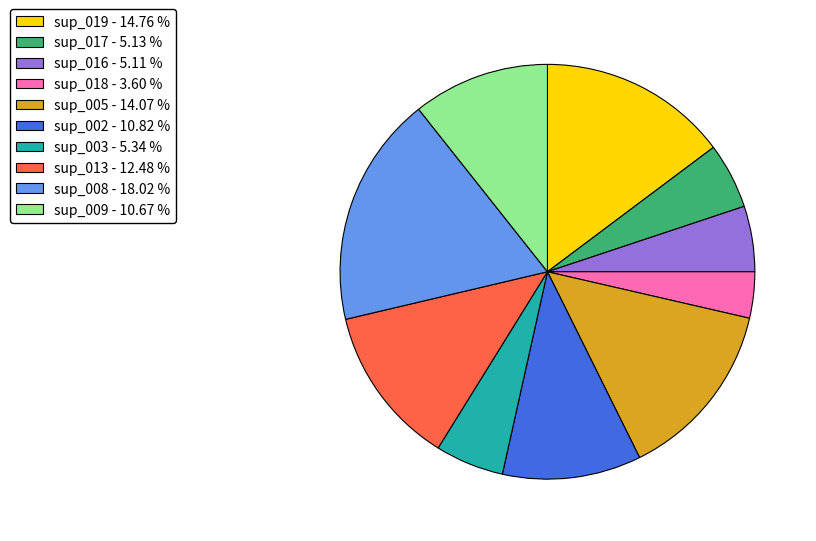

Is the sum of sup_003 - 5.34 % and sup_013 - 12.48 % greater than half?

No